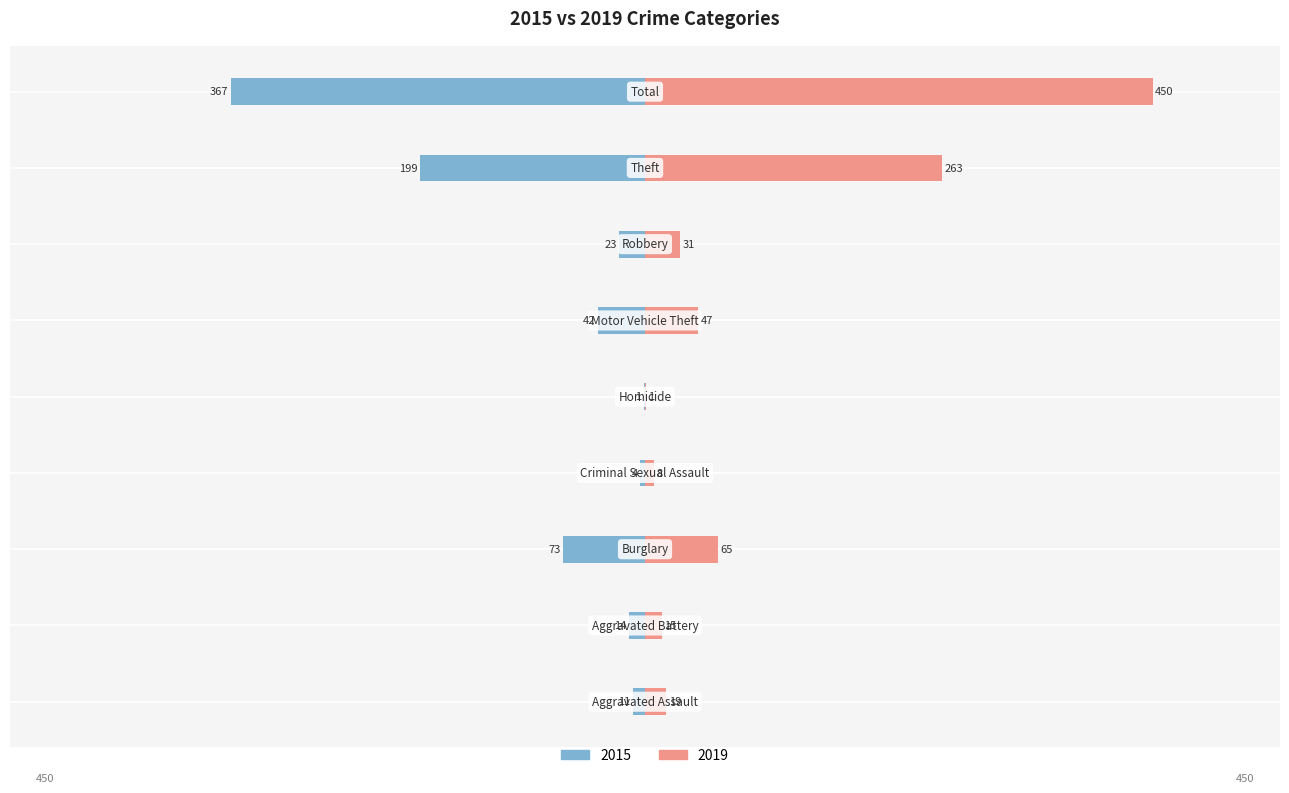

At which category is the sum across all series the highest?

Total